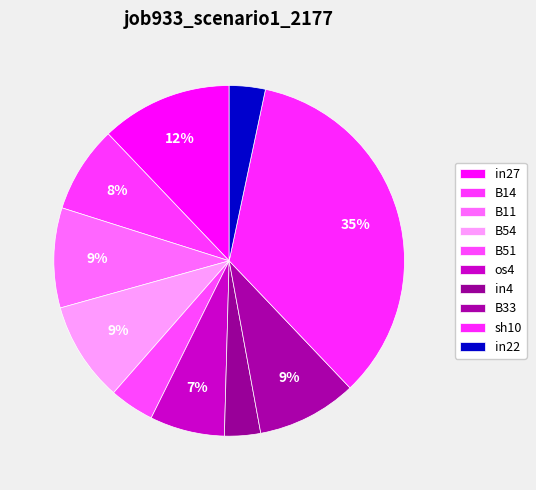

The in27 slice represents 7% of the pie. True or false?

False